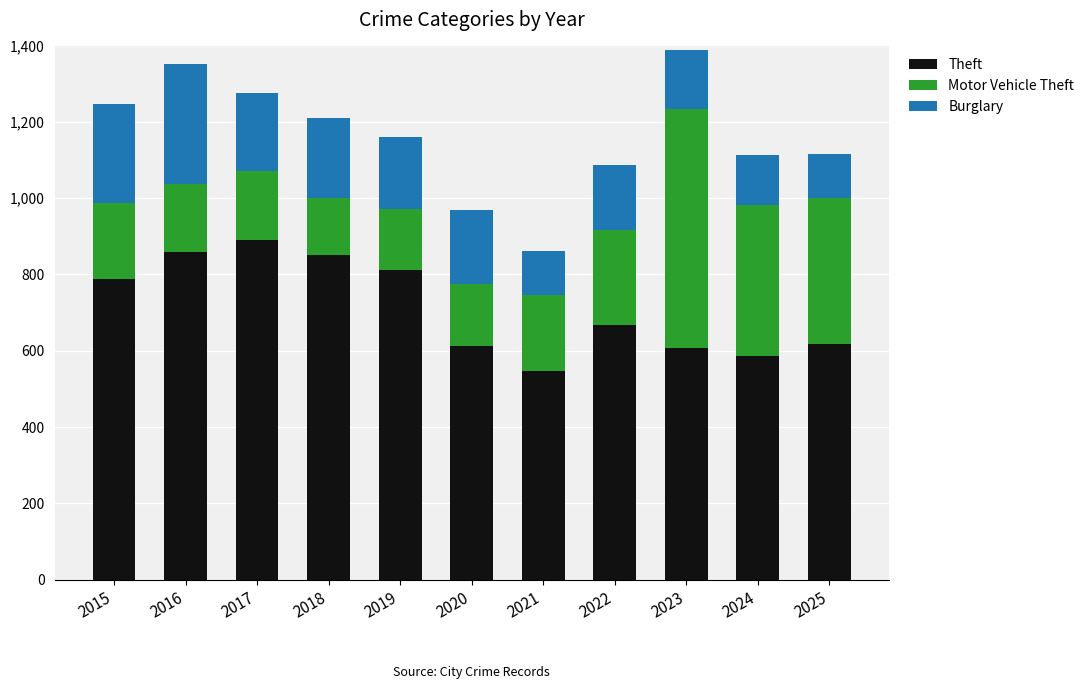

Does the chart contain any negative values?

No